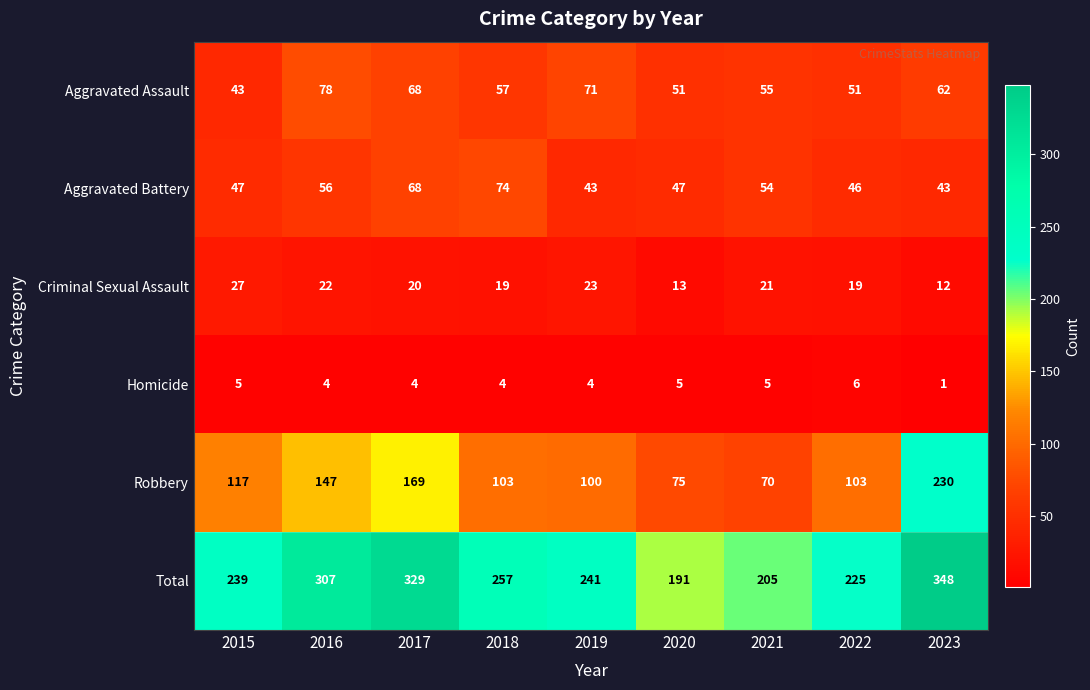

What is the spread (max minus min) of values at 2017?

325